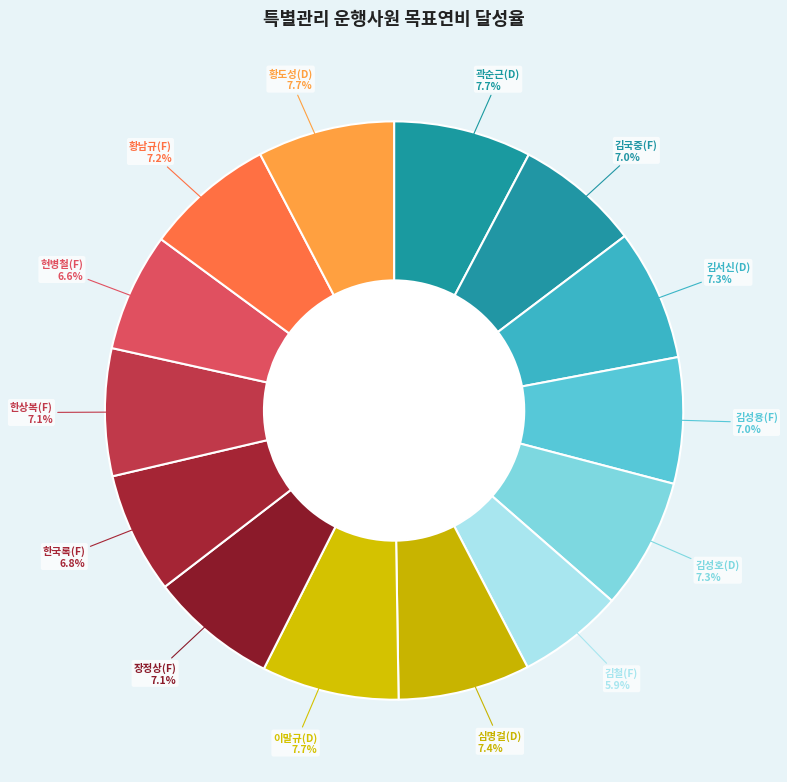

Combined, what portion of the pie is 곽순근(D) and 이말규(D)?

15.4%